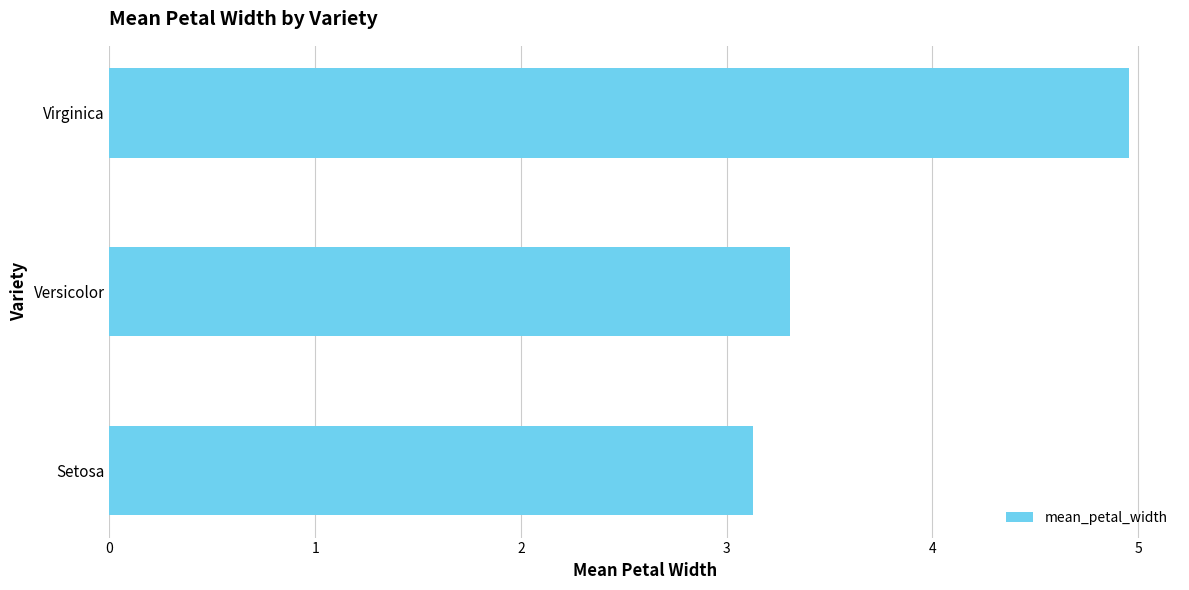

Rank the categories by value from lowest to highest.

Setosa, Versicolor, Virginica